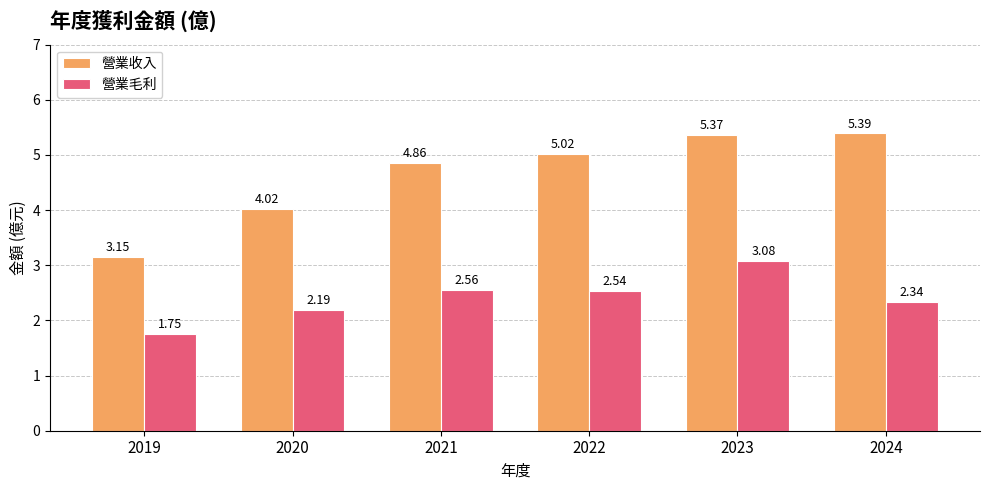

Which series has the largest range (max minus min)?

營業收入